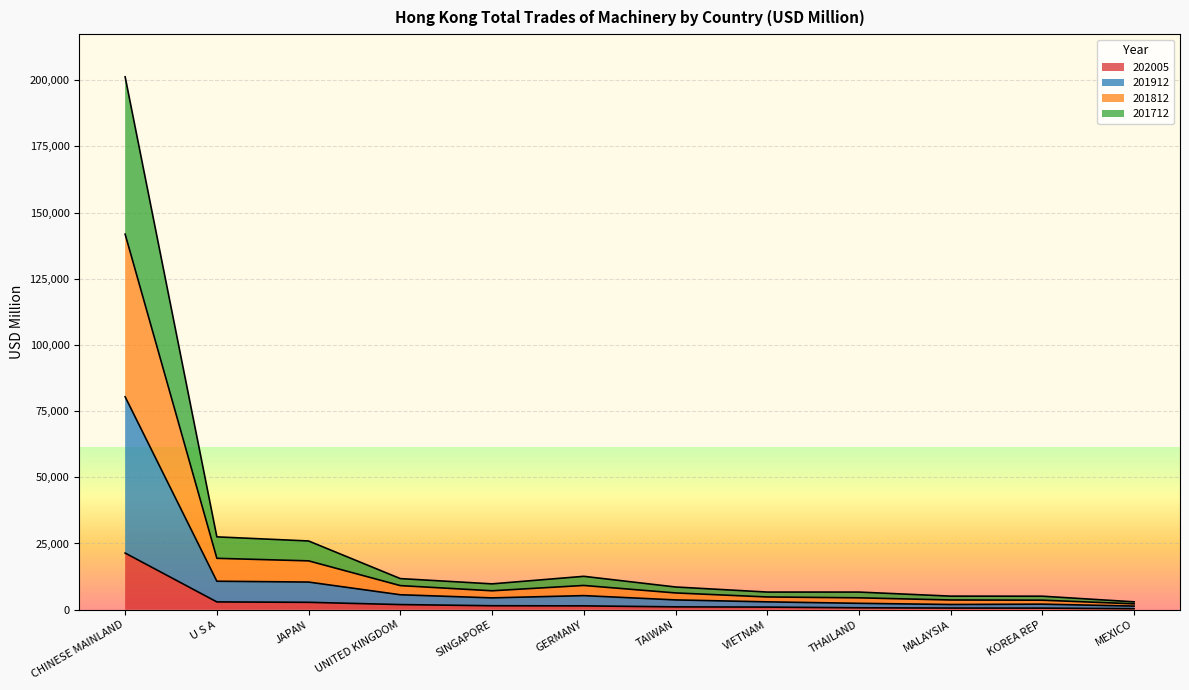

Rank the series by their average value, from lowest to highest.

202005, 201712, 201912, 201812